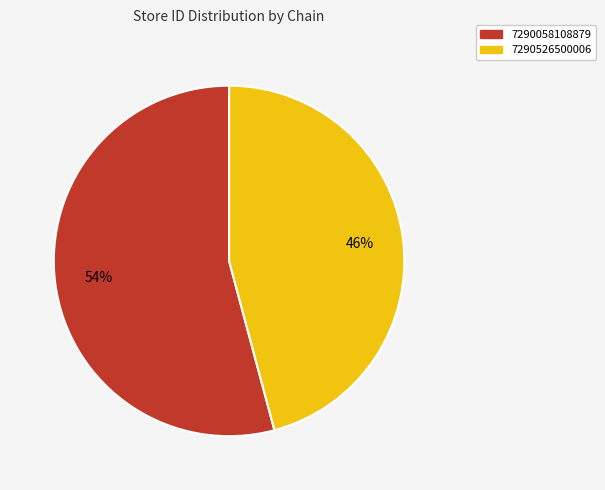

To the nearest percent, what is the combined percentage of 7290526500006 and 7290058108879?

100%